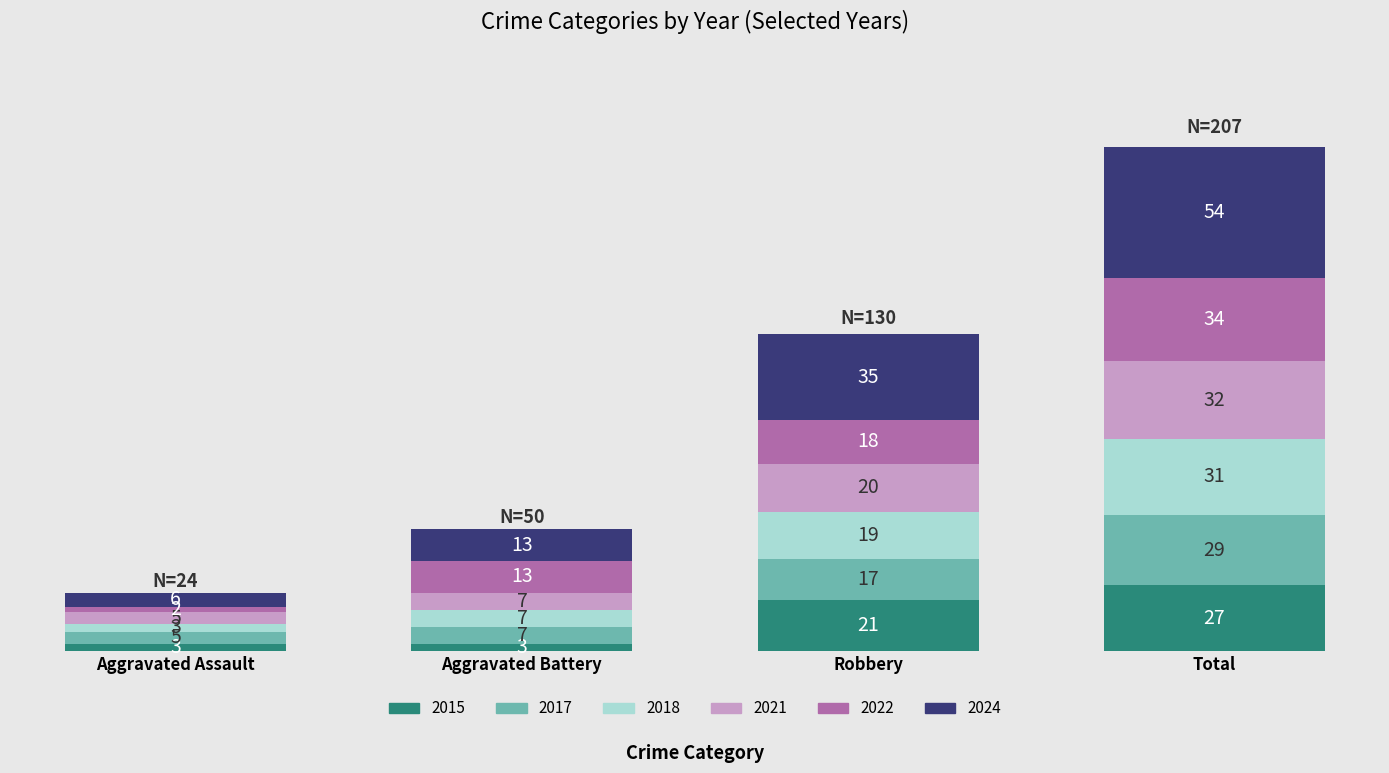

What is the label of the 4th bar from the right?

Aggravated Assault